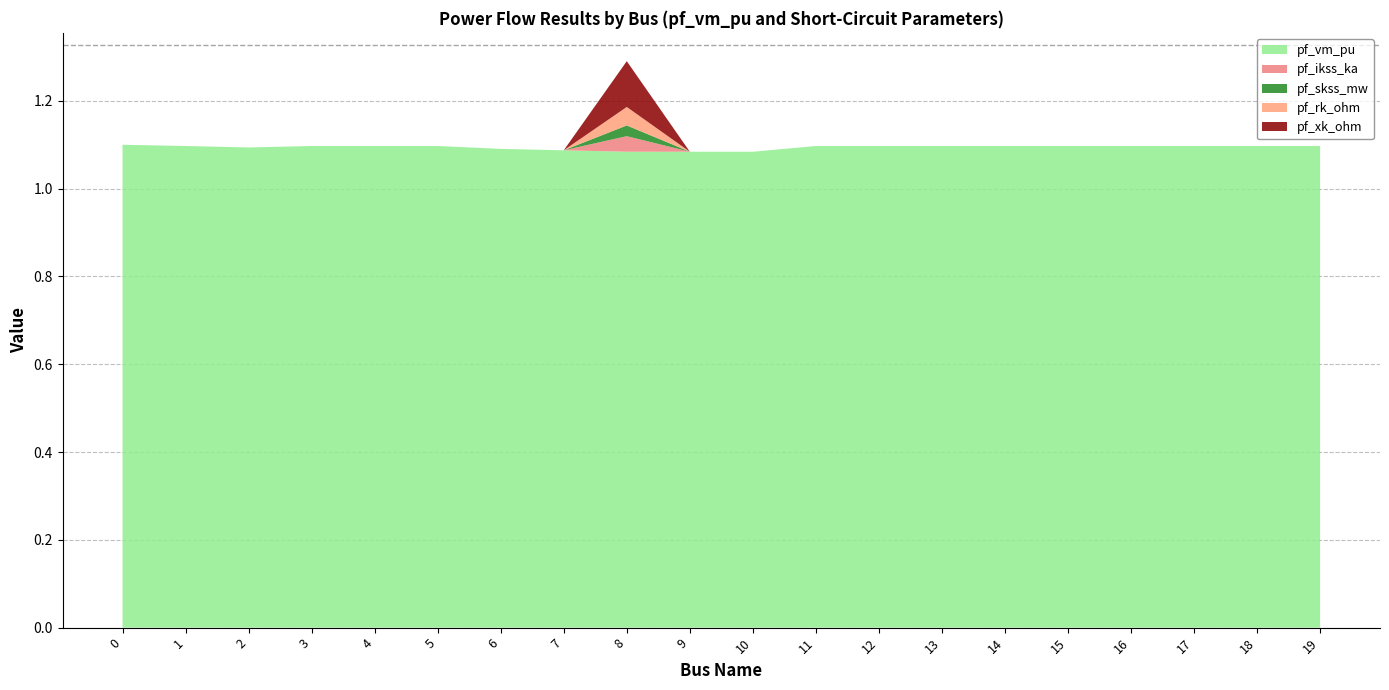

Reading left to right, what are all the values shown in this chart?

pf_vm_pu: 0=1.1	1=1.1	2=1.1	3=1.1	4=1.1	5=1.1	6=1.1	7=1.1	8=1.1	9=1.1	10=1.1	11=1.1	12=1.1	13=1.1	14=1.1	15=1.1	16=1.1	17=1.1	18=1.1	19=1.1
pf_ikss_ka: 0=0.0	1=0.0	2=0.0	3=0.0	4=0.0	5=0.0	6=0.0	7=0.0	8=0.0	9=0.0	10=0.0	11=0.0	12=0.0	13=0.0	14=0.0	15=0.0	16=0.0	17=0.0	18=0.0	19=0.0
pf_skss_mw: 0=0.0	1=0.0	2=0.0	3=0.0	4=0.0	5=0.0	6=0.0	7=0.0	8=0.0	9=0.0	10=0.0	11=0.0	12=0.0	13=0.0	14=0.0	15=0.0	16=0.0	17=0.0	18=0.0	19=0.0
pf_rk_ohm: 0=0.0	1=0.0	2=0.0	3=0.0	4=0.0	5=0.0	6=0.0	7=0.0	8=0.0	9=0.0	10=0.0	11=0.0	12=0.0	13=0.0	14=0.0	15=0.0	16=0.0	17=0.0	18=0.0	19=0.0
pf_xk_ohm: 0=0.0	1=0.0	2=0.0	3=0.0	4=0.0	5=0.0	6=0.0	7=0.0	8=0.1	9=0.0	10=0.0	11=0.0	12=0.0	13=0.0	14=0.0	15=0.0	16=0.0	17=0.0	18=0.0	19=0.0